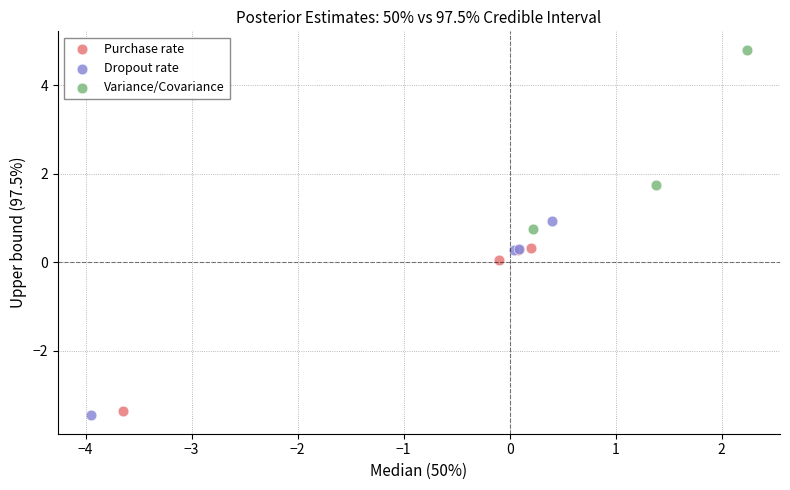

Which series contains the highest Y value?

Variance/Covariance